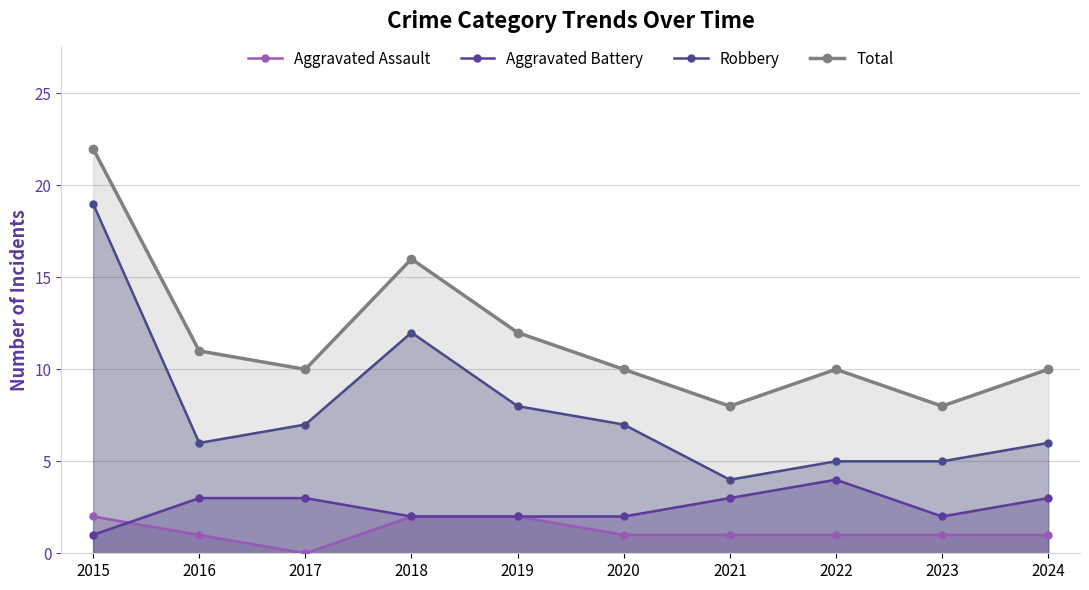

How many series are shown in this chart?

4